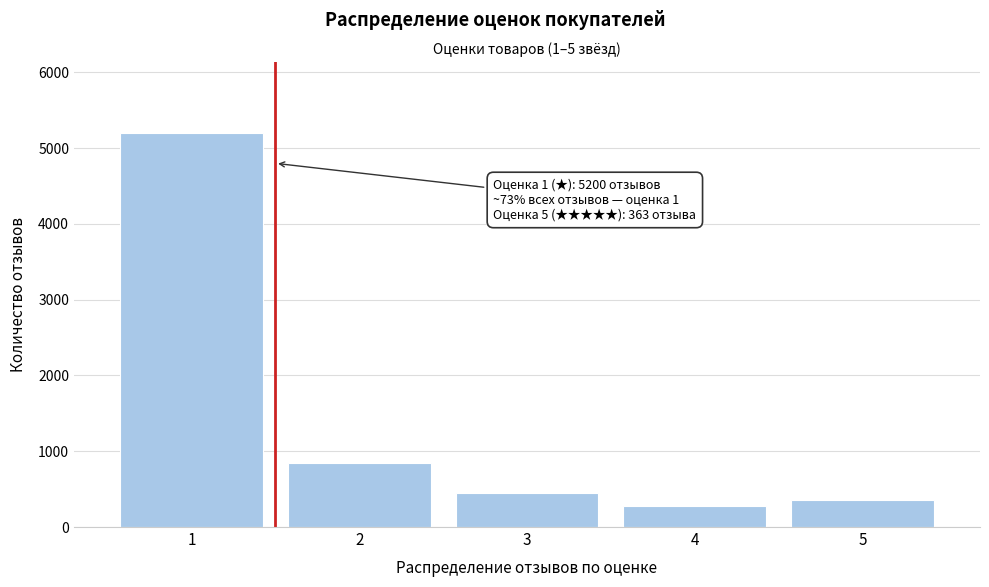

Reading left to right, list all the values displayed in this chart.

5200	850	450	280	363